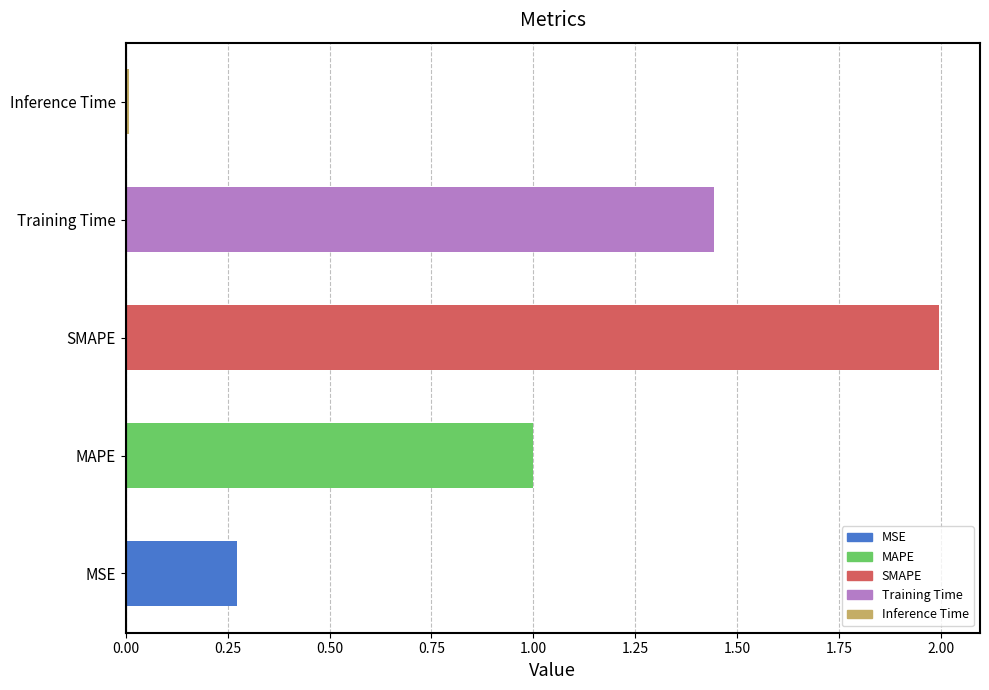

What is the difference between the maximum and minimum values?

2.0